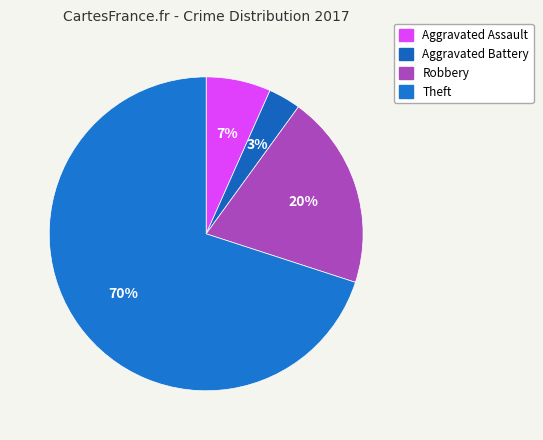

To the nearest percent, what portion does Theft represent?

70%